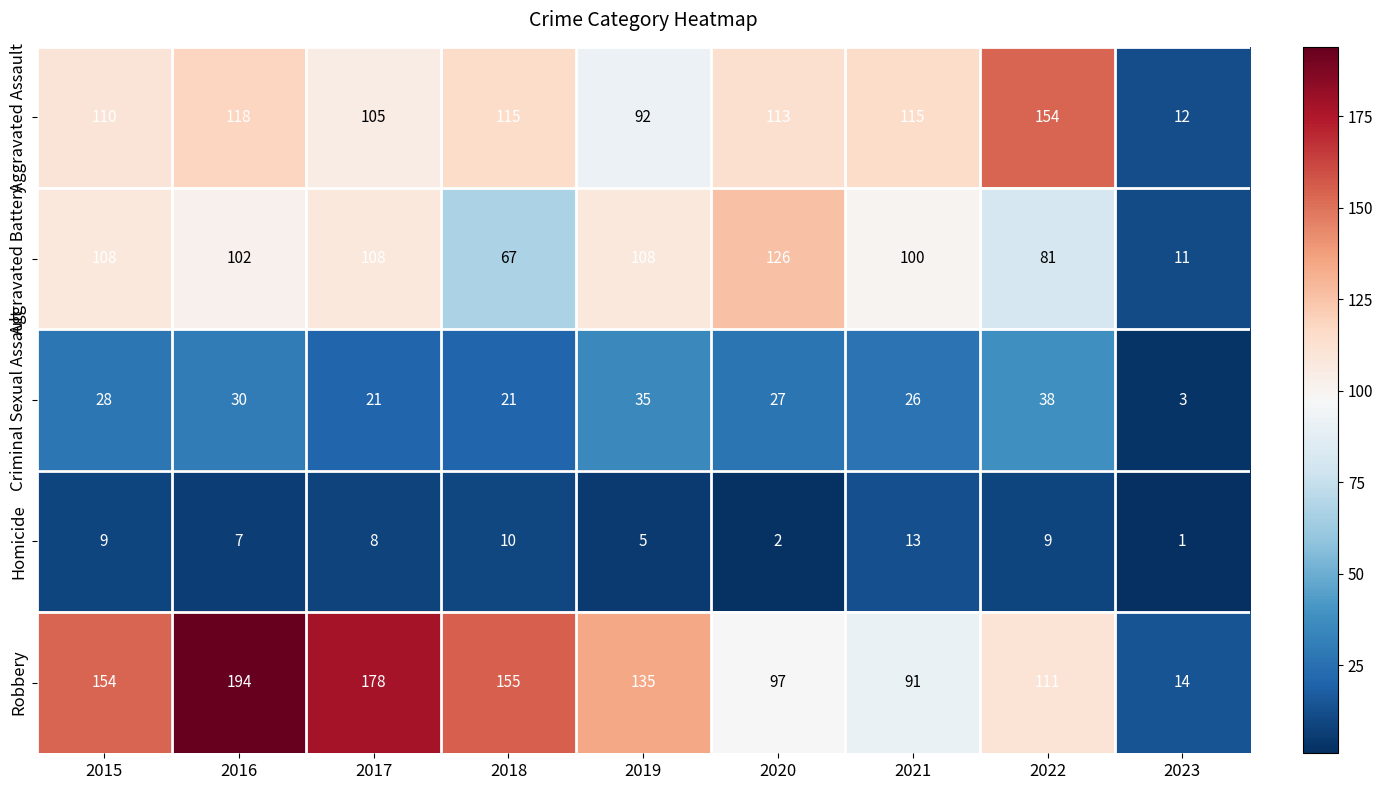

What is the highest value of the Criminal Sexual Assault series?

38